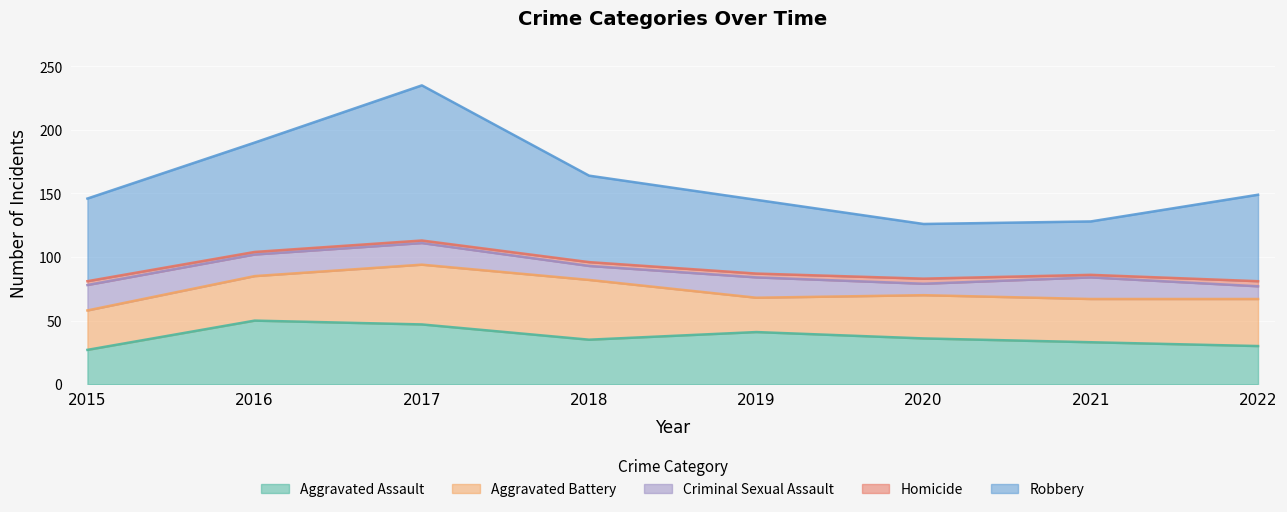

True or false: Aggravated Battery and Criminal Sexual Assault cross at least once.

False